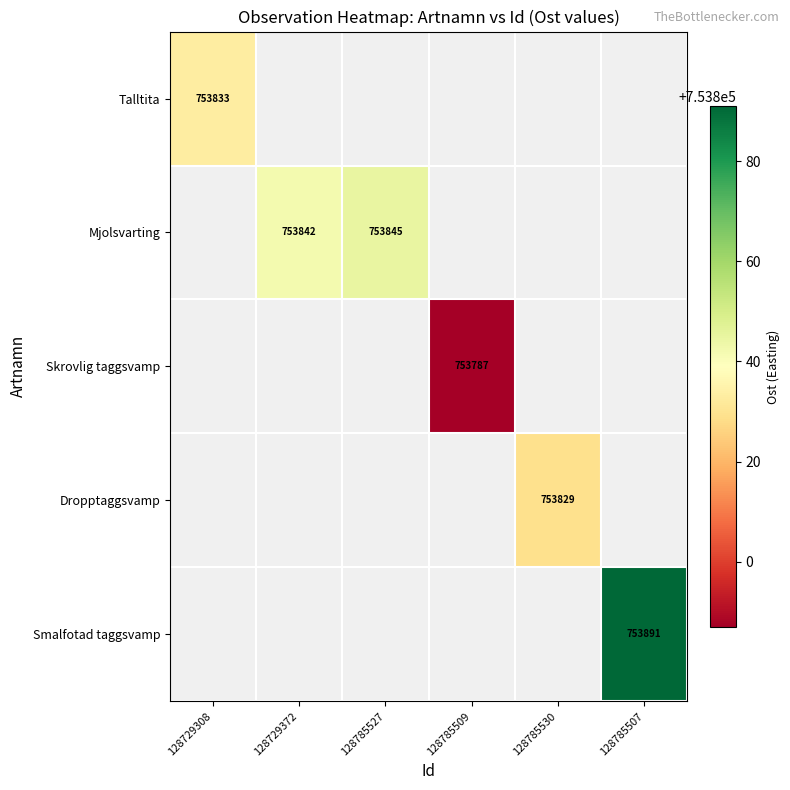

Which series has the widest spread of values?

Talltita